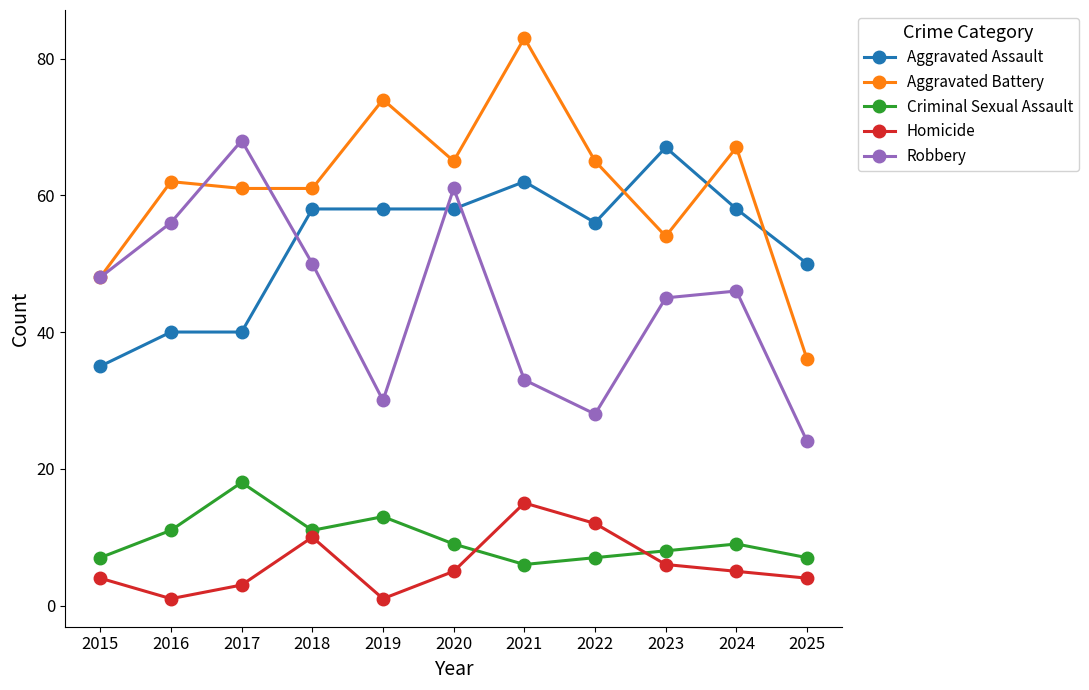

Rank the series at 2016 from lowest to highest value.

Homicide, Criminal Sexual Assault, Aggravated Assault, Robbery, Aggravated Battery